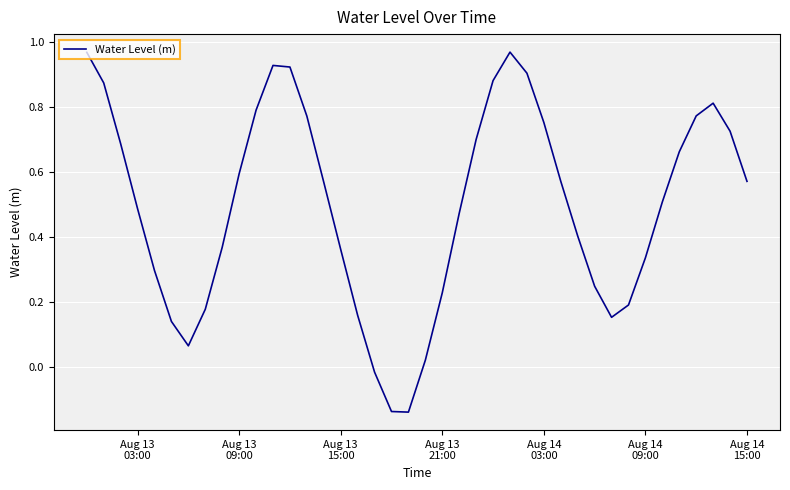

What is the difference between the maximum and minimum values?

1.1